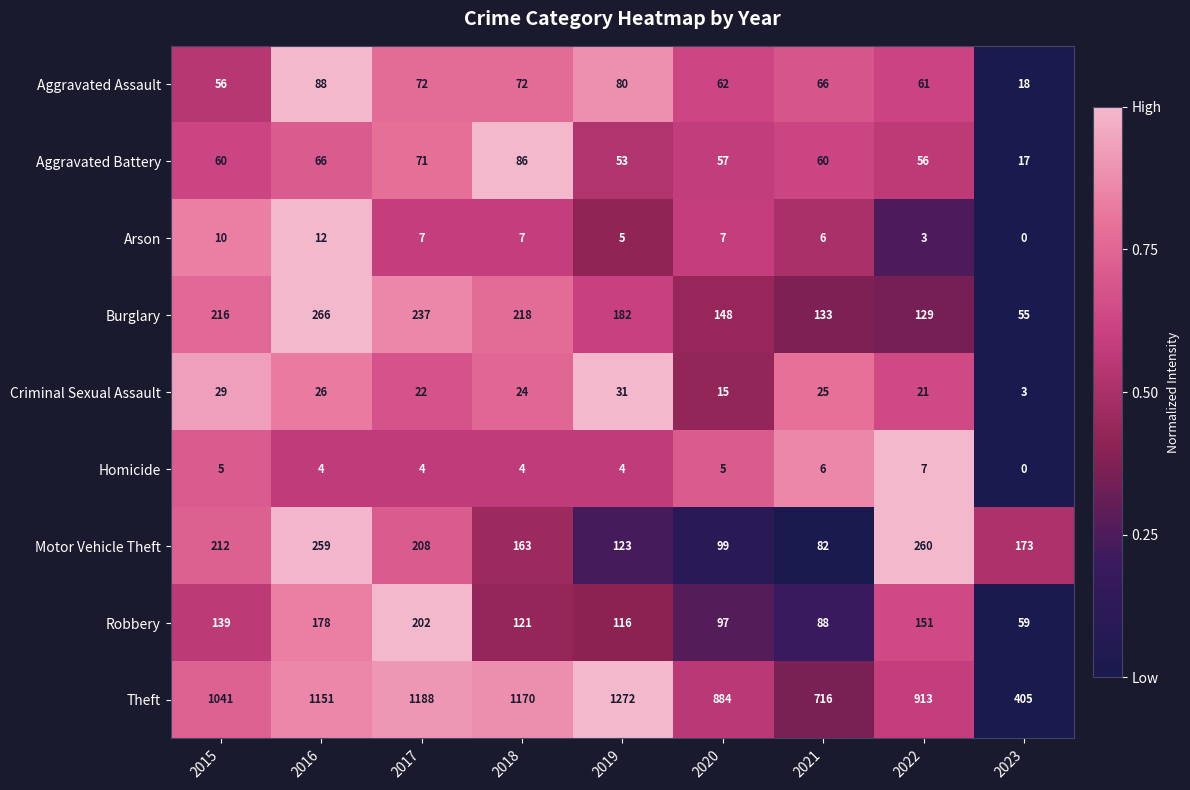

Which category has the highest value across all series?

2019